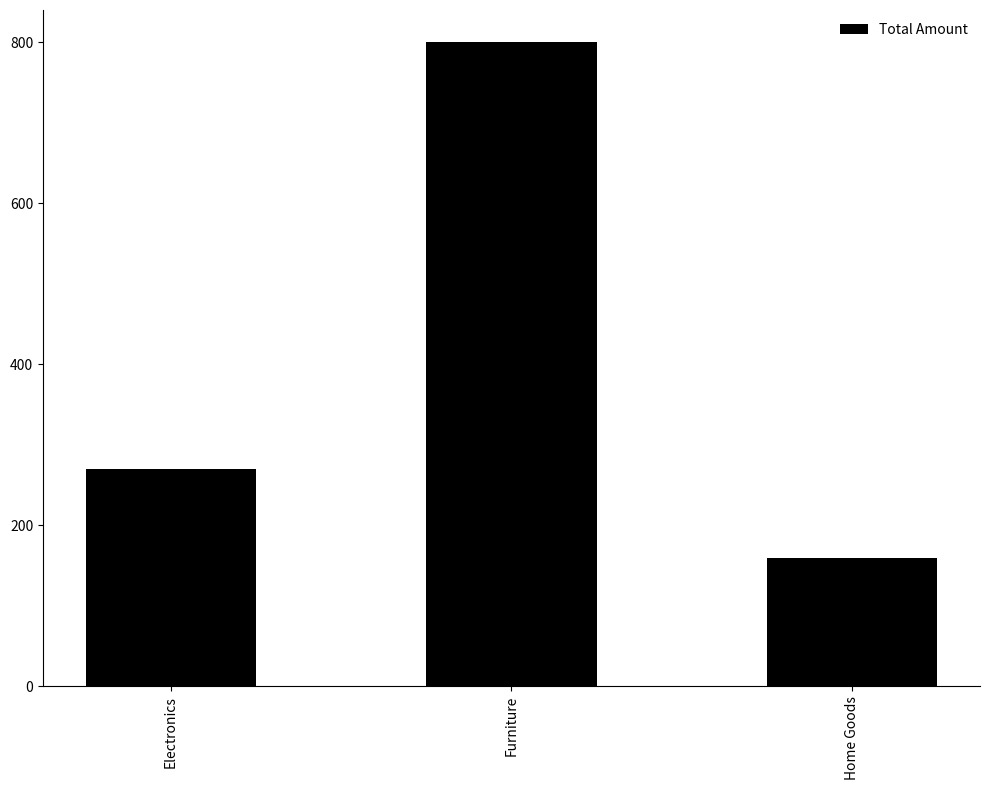

Which category has the lowest value across all series?

Home Goods